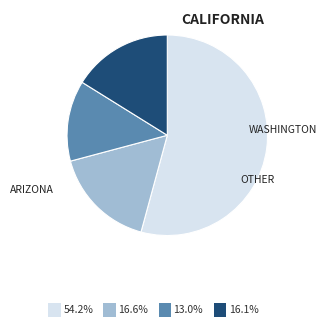

Does any single category account for the majority?

Yes